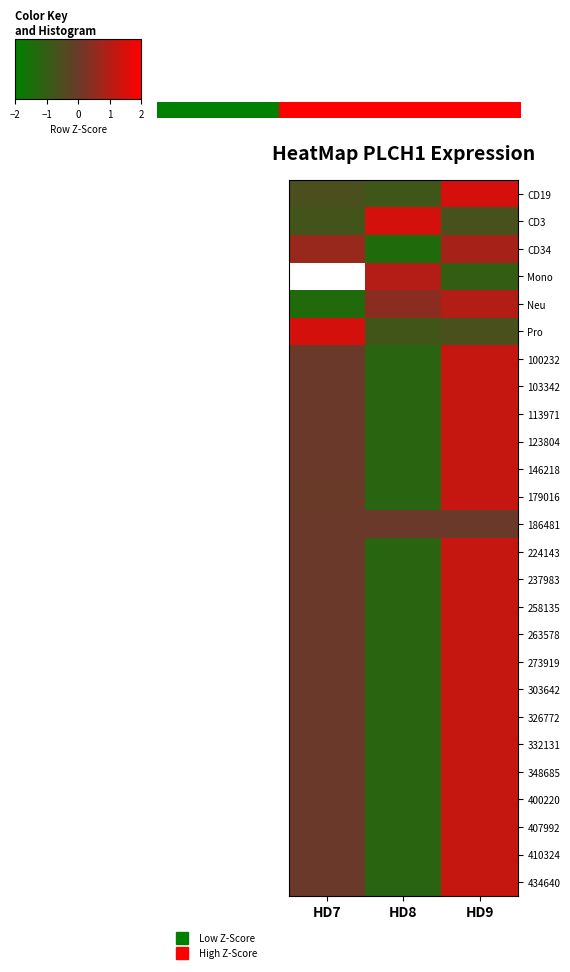

What is the maximum value shown in the chart?

1.4